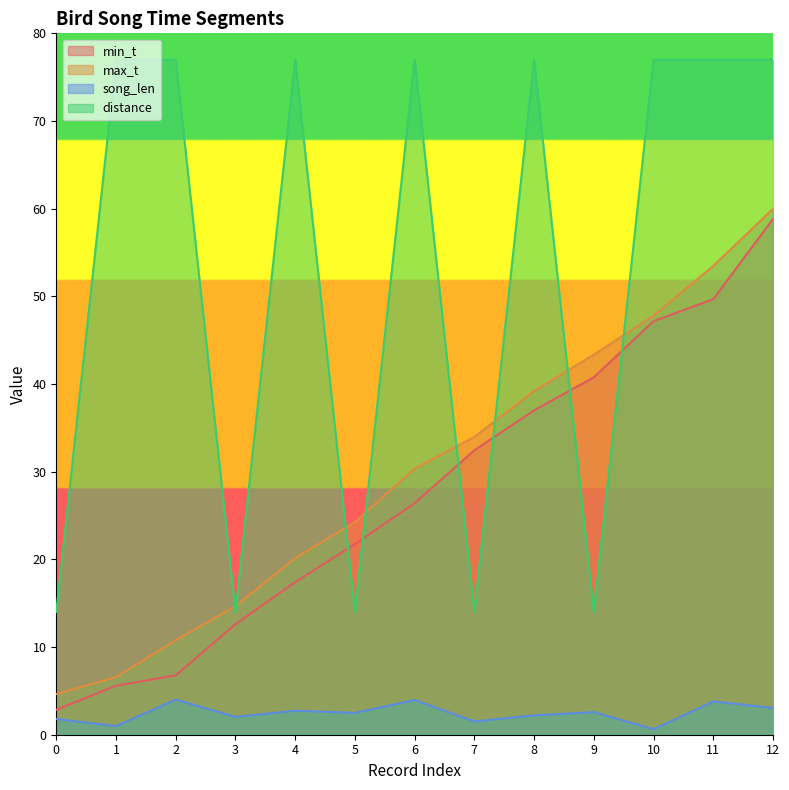

Reading right to left, list all the values displayed in this chart.

min_t: 58.8	49.7	47.2	40.8	37.0	32.5	26.4	21.8	17.4	12.6	6.8	5.6	2.9
max_t: 60.0	53.5	47.8	43.4	39.2	34.0	30.4	24.2	20.1	14.7	10.8	6.6	4.6
song_len: 3.1	3.8	0.6	2.6	2.2	1.5	4.0	2.5	2.7	2.0	4.0	1.0	1.8
distance: 77.0	77.0	77.0	14.0	77.0	14.0	77.0	14.0	77.0	14.0	77.0	77.0	14.0